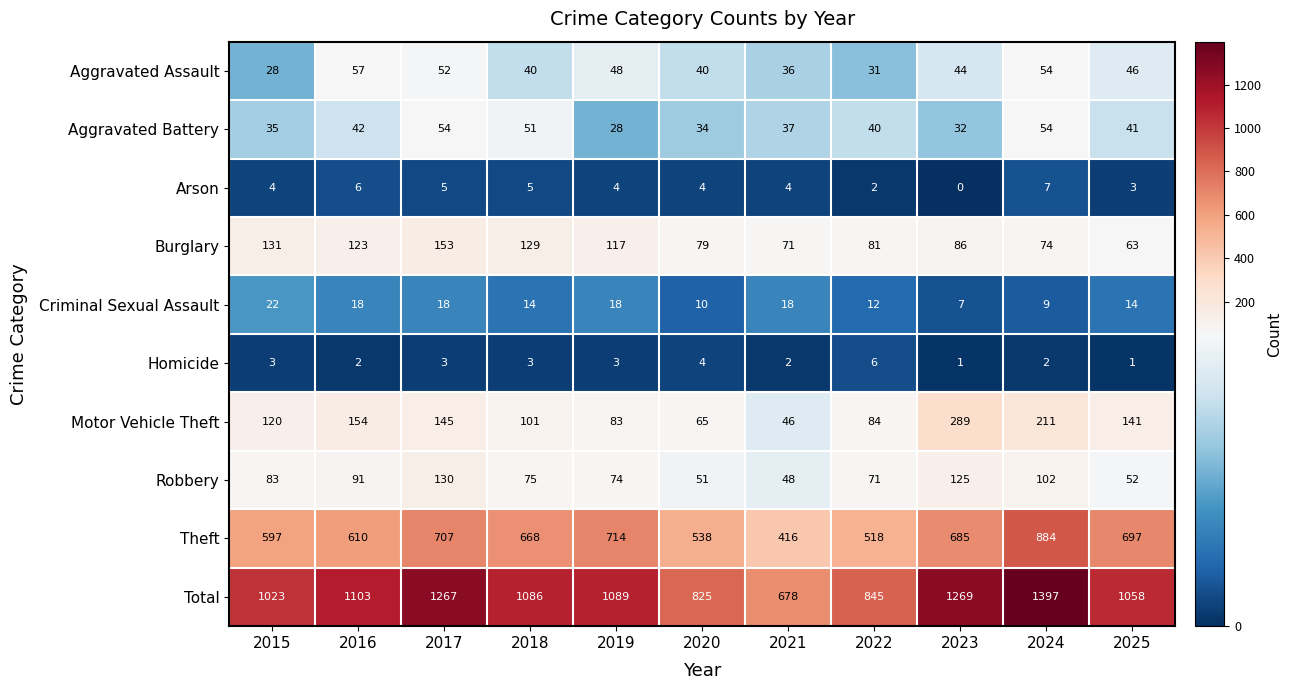

The value of Motor Vehicle Theft at 2020 is 65. True or false?

True